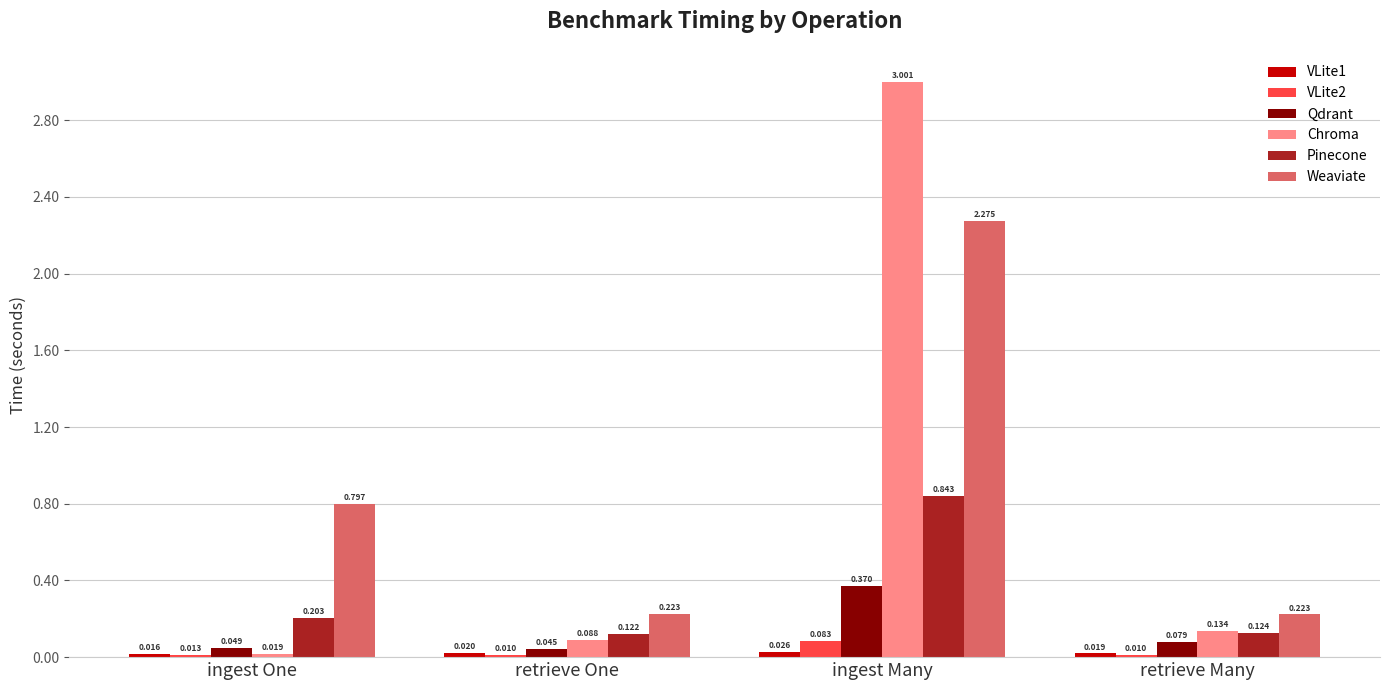

At which label does Chroma reach its peak?

ingest Many